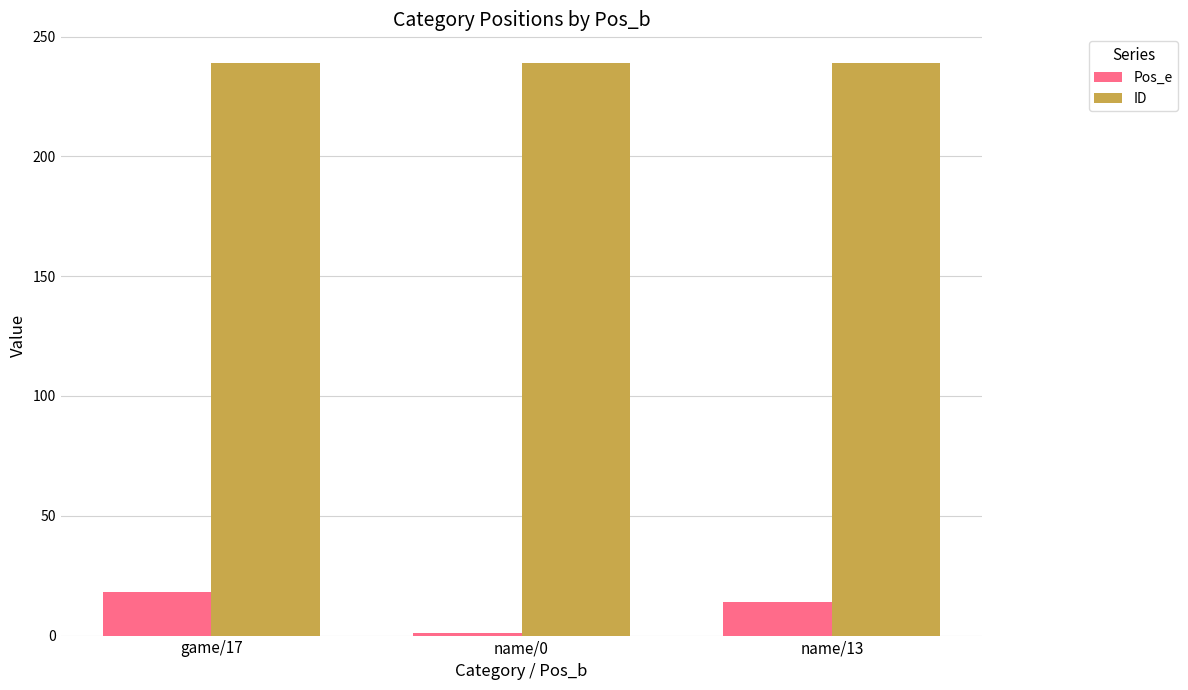

What is the approximate value of ID at name/13?

239